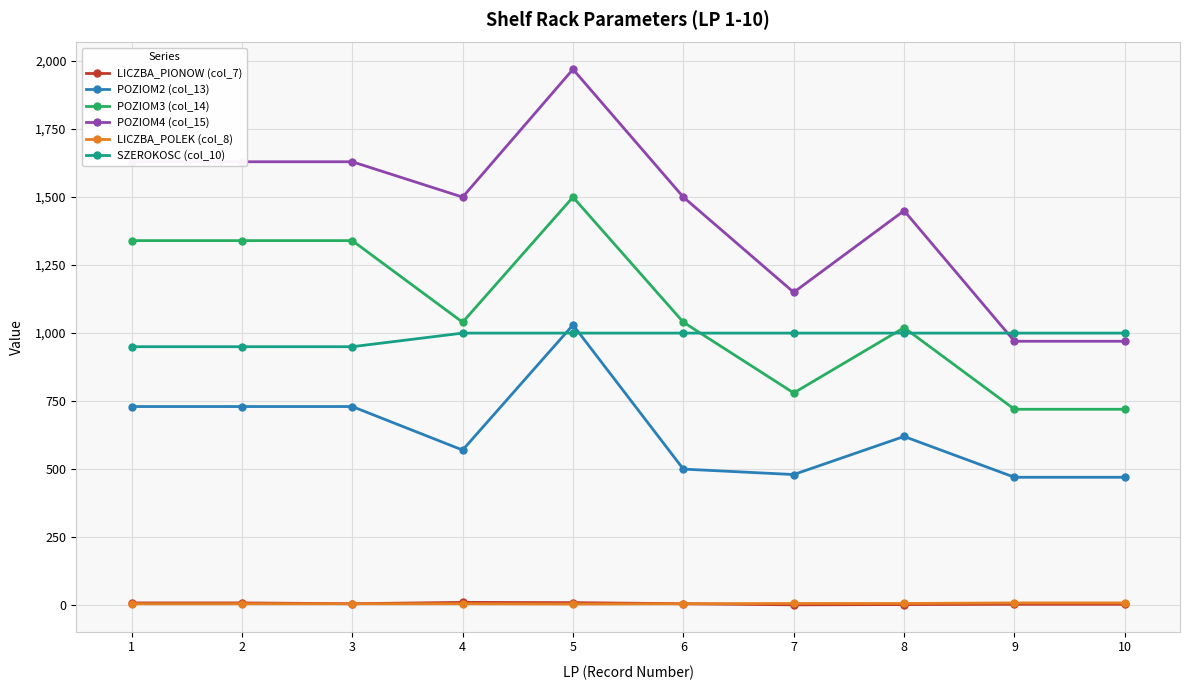

True or false: POZIOM2 (col_13) and POZIOM4 (col_15) intersect in this chart.

False